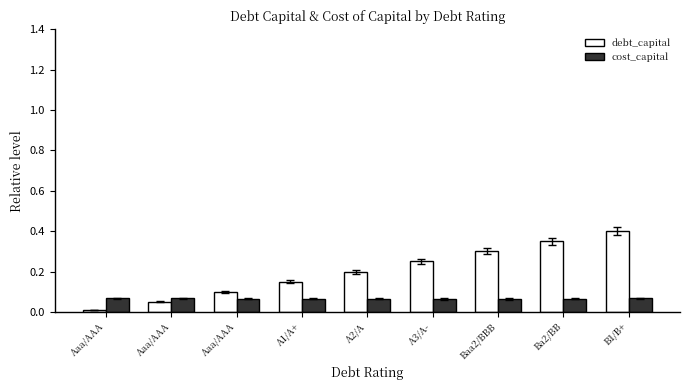

What are all the series names shown in the legend?

debt_capital, cost_capital